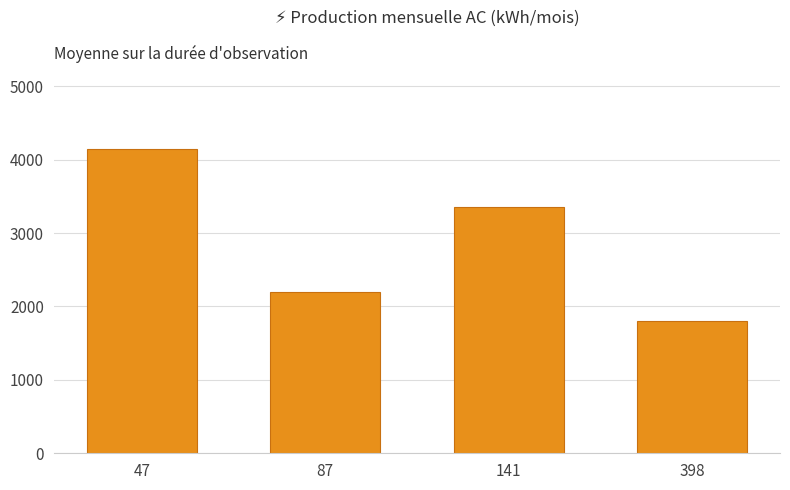

The chart shows a value of 2202.9 at 87. True or false?

True